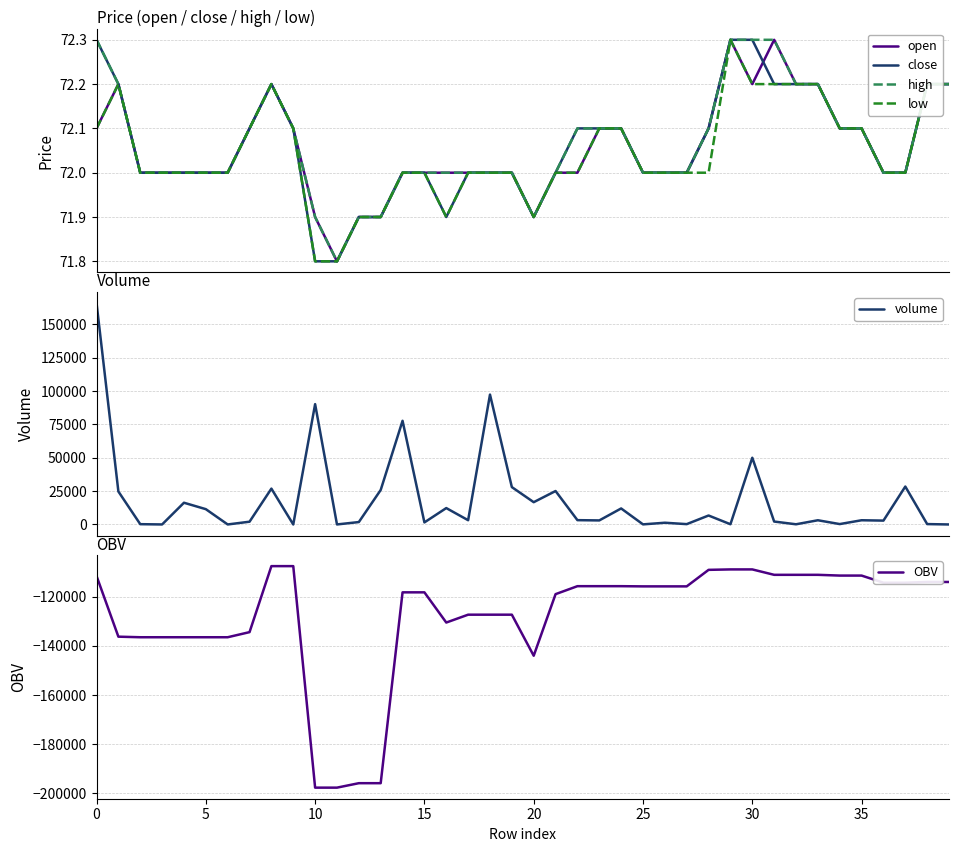

Where is the first local maximum for open?

5